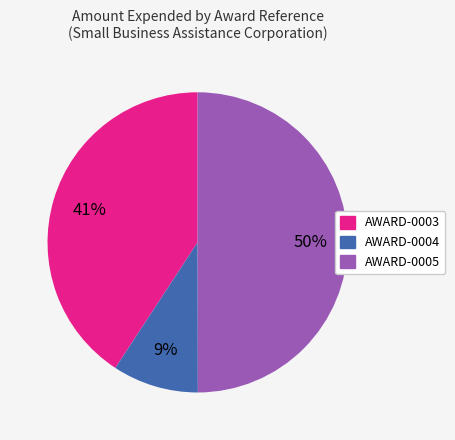

To the nearest percent, what is the difference between the largest and smallest slice percentages?

41%